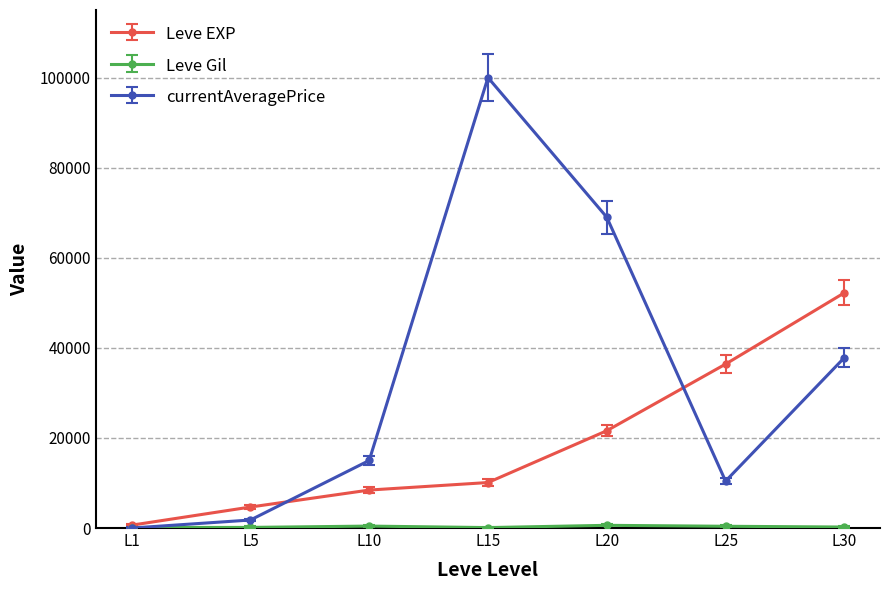

The value of currentAveragePrice at L20 is 119795.1. True or false?

False